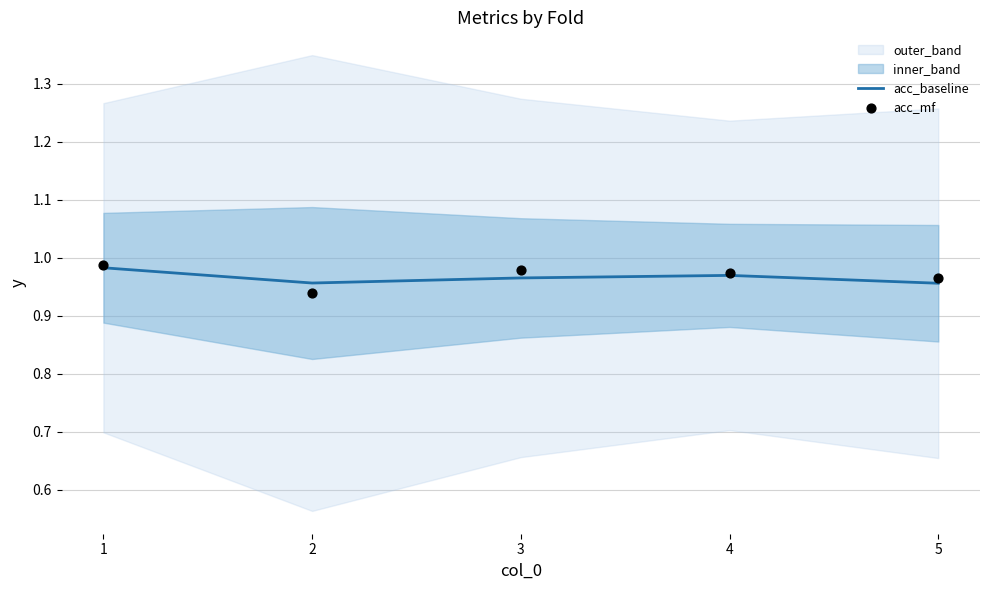

Which series contains the highest Y value?

acc_mf